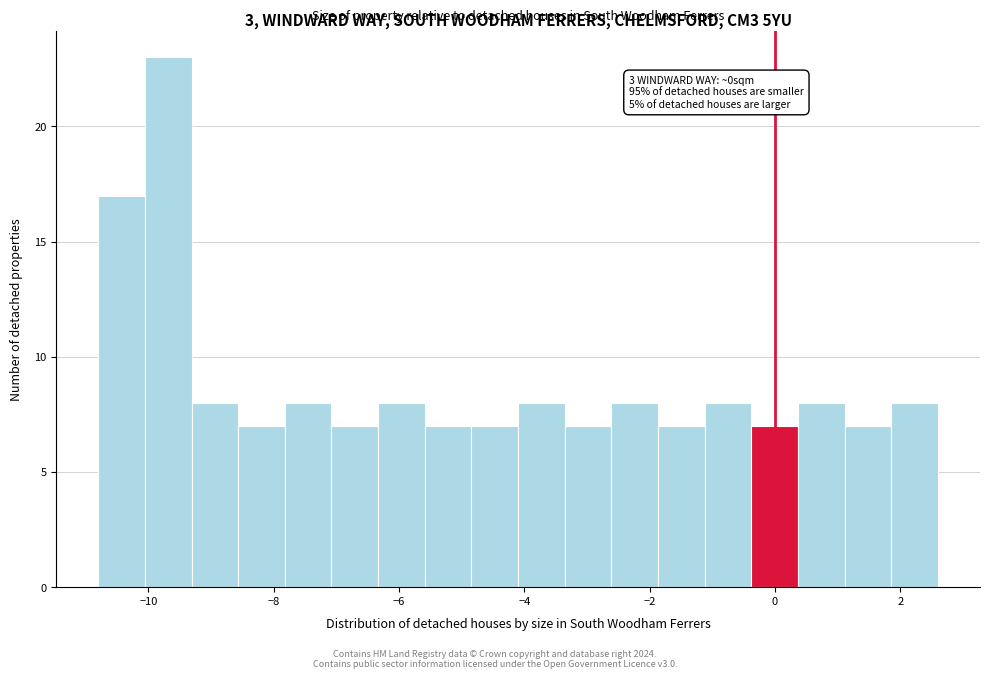

Read against the x-axis, roughly where is the centre of the tallest bar?

-9.6